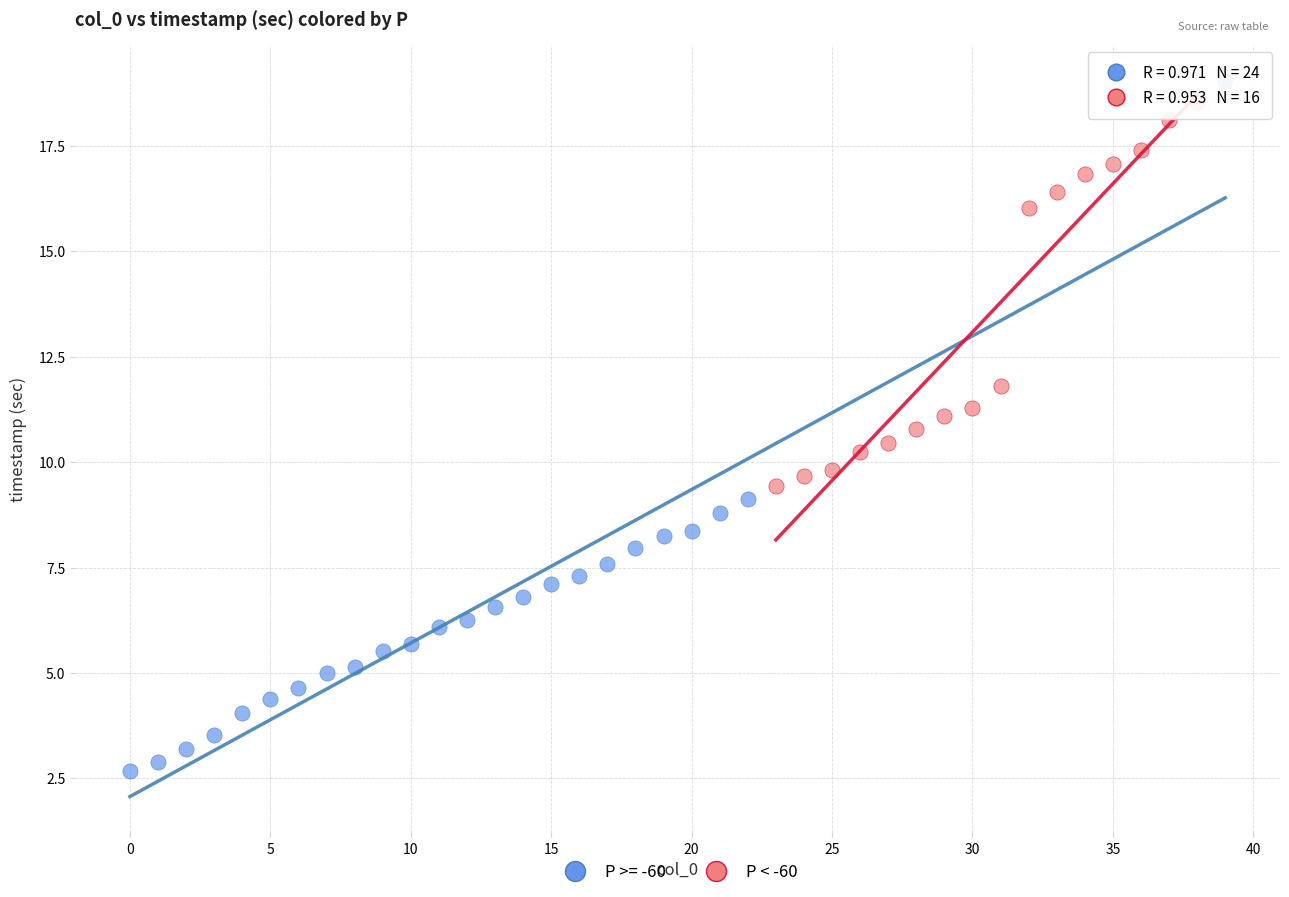

Which series reaches the minimum Y coordinate?

P >= -60